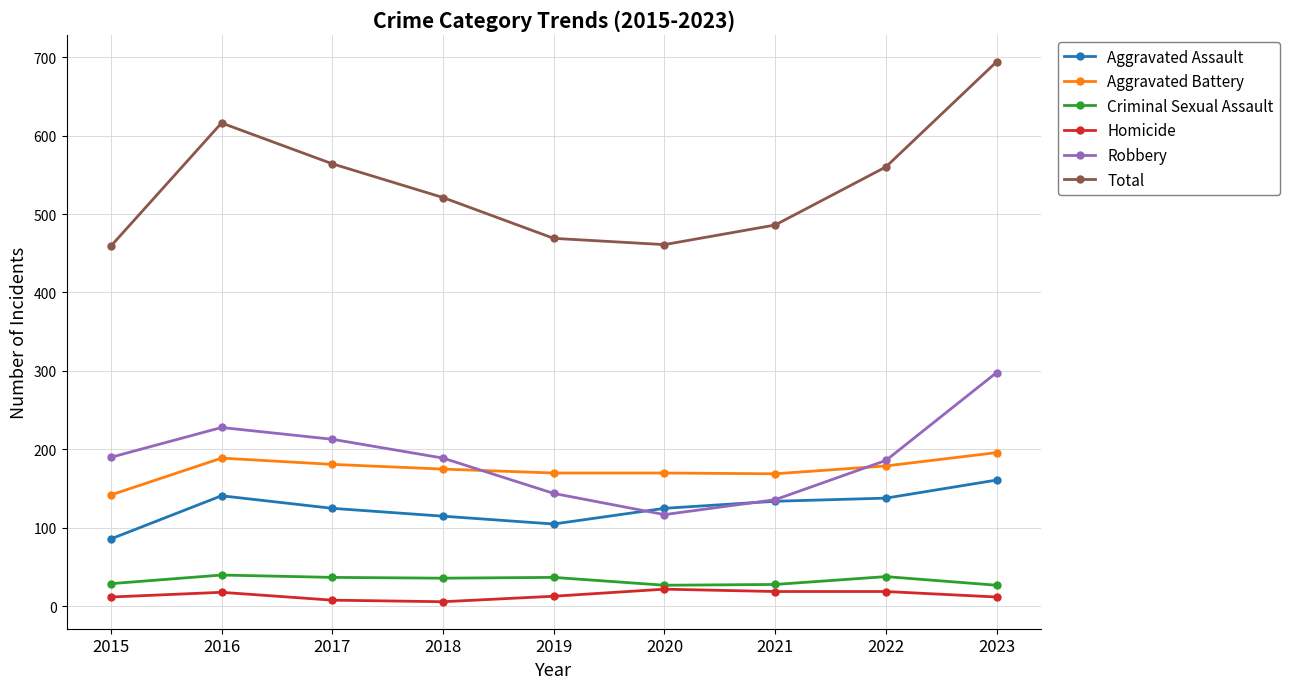

Rank the series at 2019 from highest to lowest value.

Total, Aggravated Battery, Robbery, Aggravated Assault, Criminal Sexual Assault, Homicide